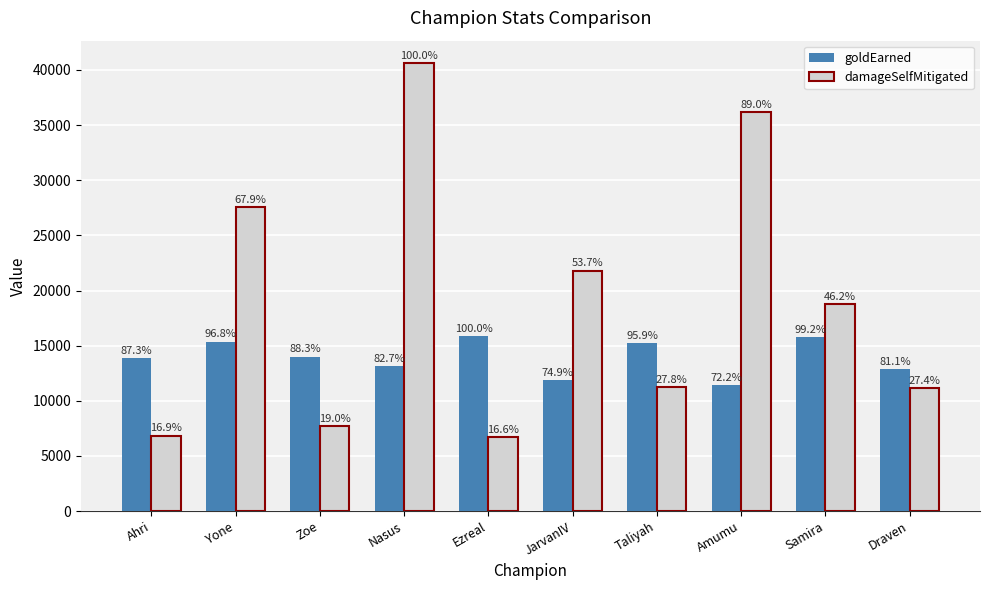

How many bars are there in each group?

2